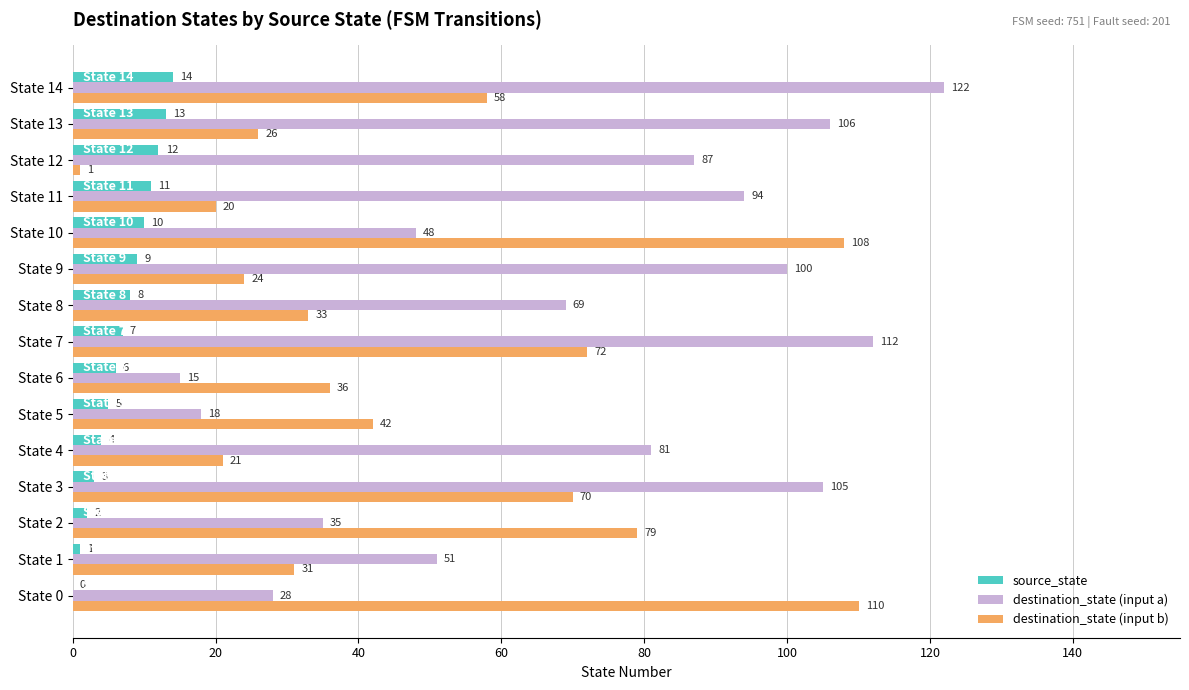

What is the approximate value of source_state at State 7, to the nearest 5?

5